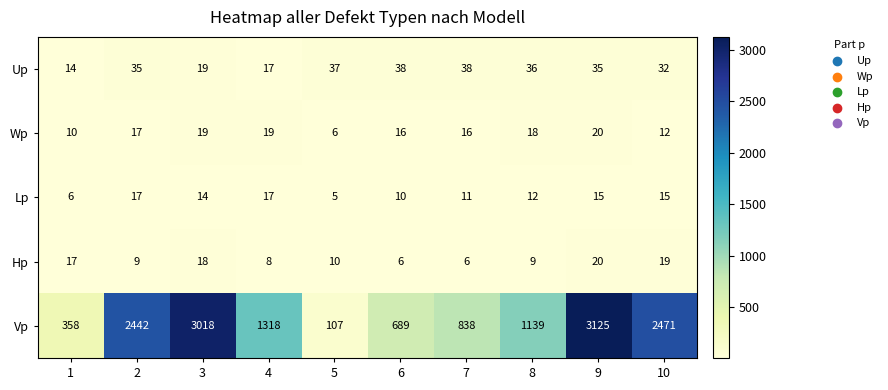

What is the highest value of the Wp series?

20